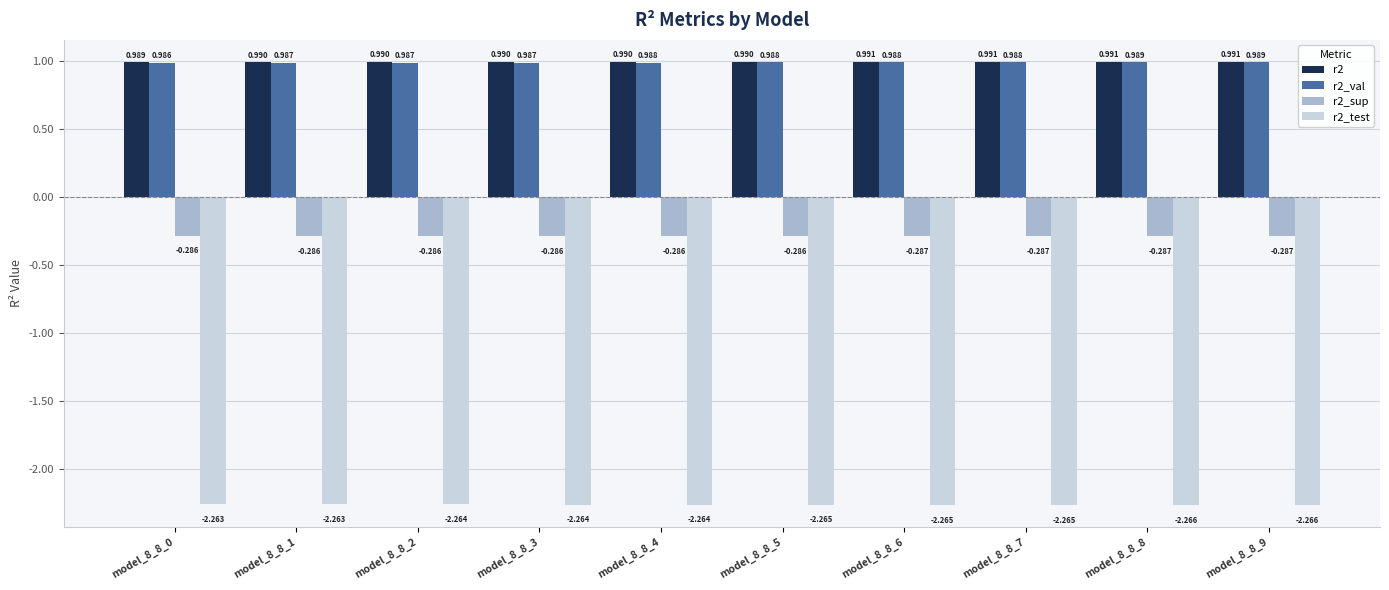

What is the maximum value shown in the chart?

1.0